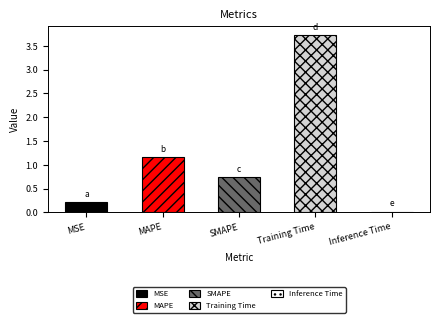

What is the average value?

1.2